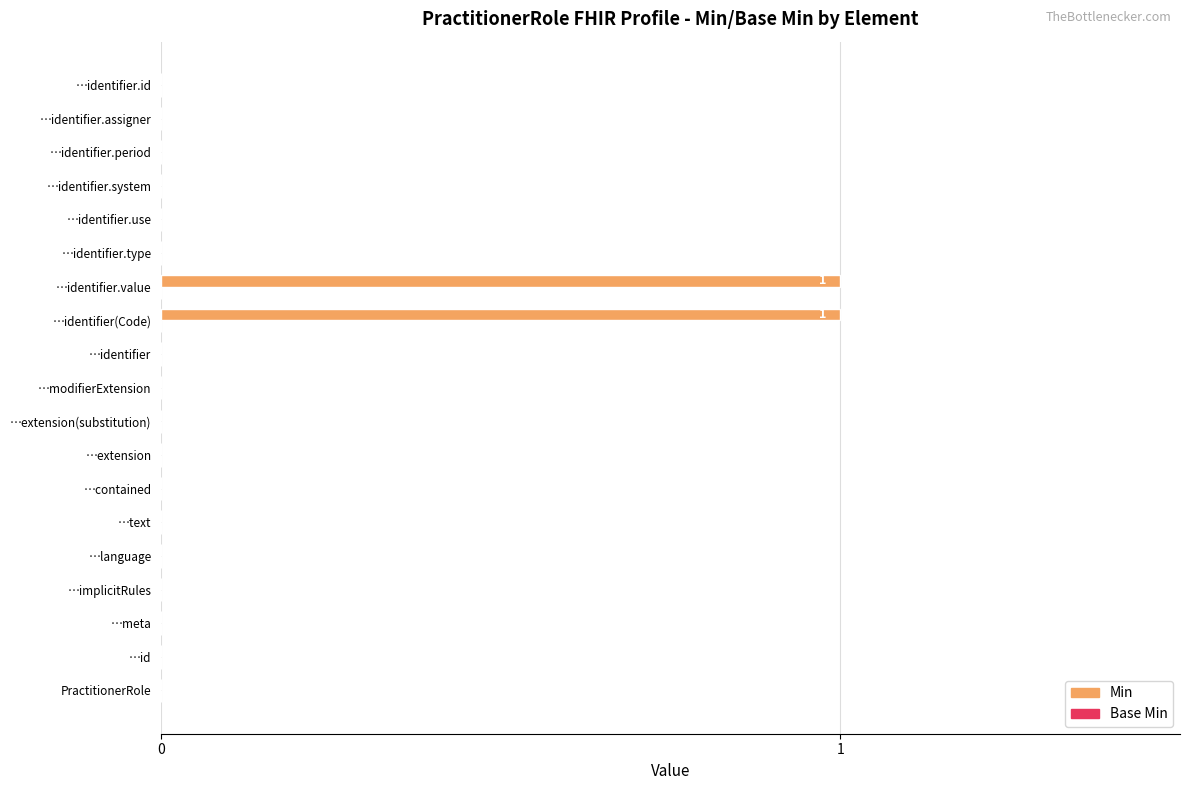

The chart shows a value of 1 at …identifier.use. True or false?

False